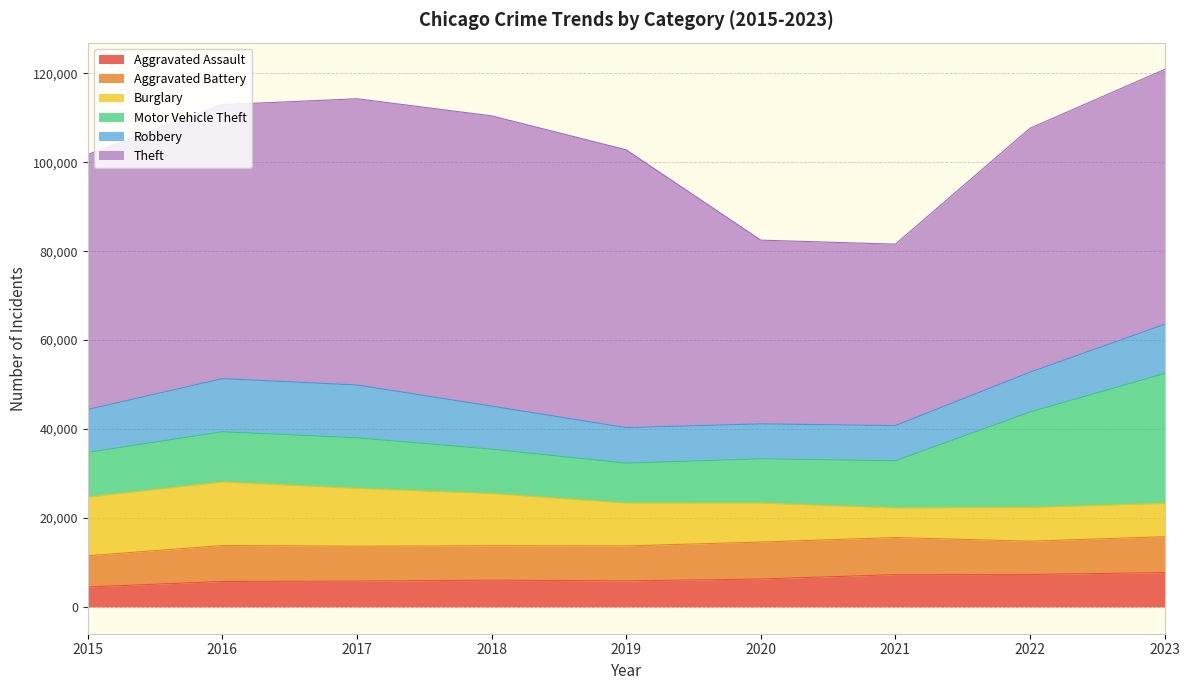

Reading right to left, what are all the values shown in this chart?

Aggravated Assault: 2023=7706	2022=7280	2021=7242	2020=6264	2019=5841	2018=6001	2017=5793	2016=5712	2015=4480
Aggravated Battery: 2023=8077	2022=7488	2021=8347	2020=8319	2019=7858	2018=7735	2017=7845	2016=8086	2015=7019
Burglary: 2023=7472	2022=7592	2021=6662	2020=8758	2019=9638	2018=11747	2017=13001	2016=14289	2015=13184
Motor Vehicle Theft: 2023=29225	2022=21456	2021=10602	2020=9959	2019=8977	2018=9984	2017=11380	2016=11285	2015=10068
Robbery: 2023=11060	2022=8963	2021=7918	2020=7855	2019=7995	2018=9681	2017=11880	2016=11960	2015=9638
Theft: 2023=57328	2022=54871	2021=40809	2020=41331	2019=62494	2018=65288	2017=64386	2016=61623	2015=57350